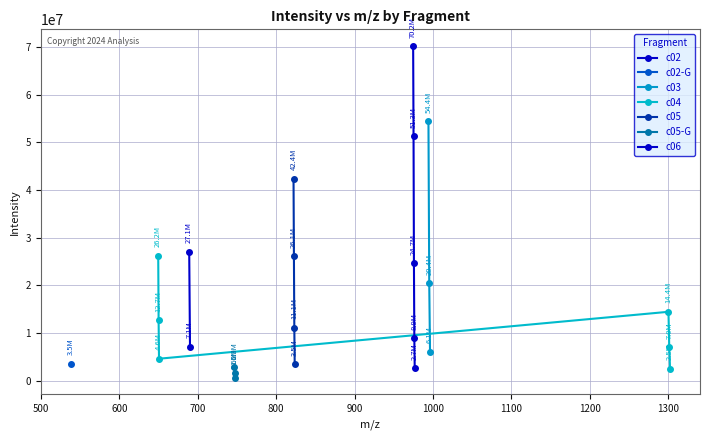

Reading left to right, extract all data points from this chart.

27081089	7112219	3543246	54386462	20434733	6089163	14437297	7008559	2528064	26209644	12723423	4589478	42379963	26138328	11071372	3513796	2861755	1554039	620320	70229328	51258055	24667064	8901231	2664358